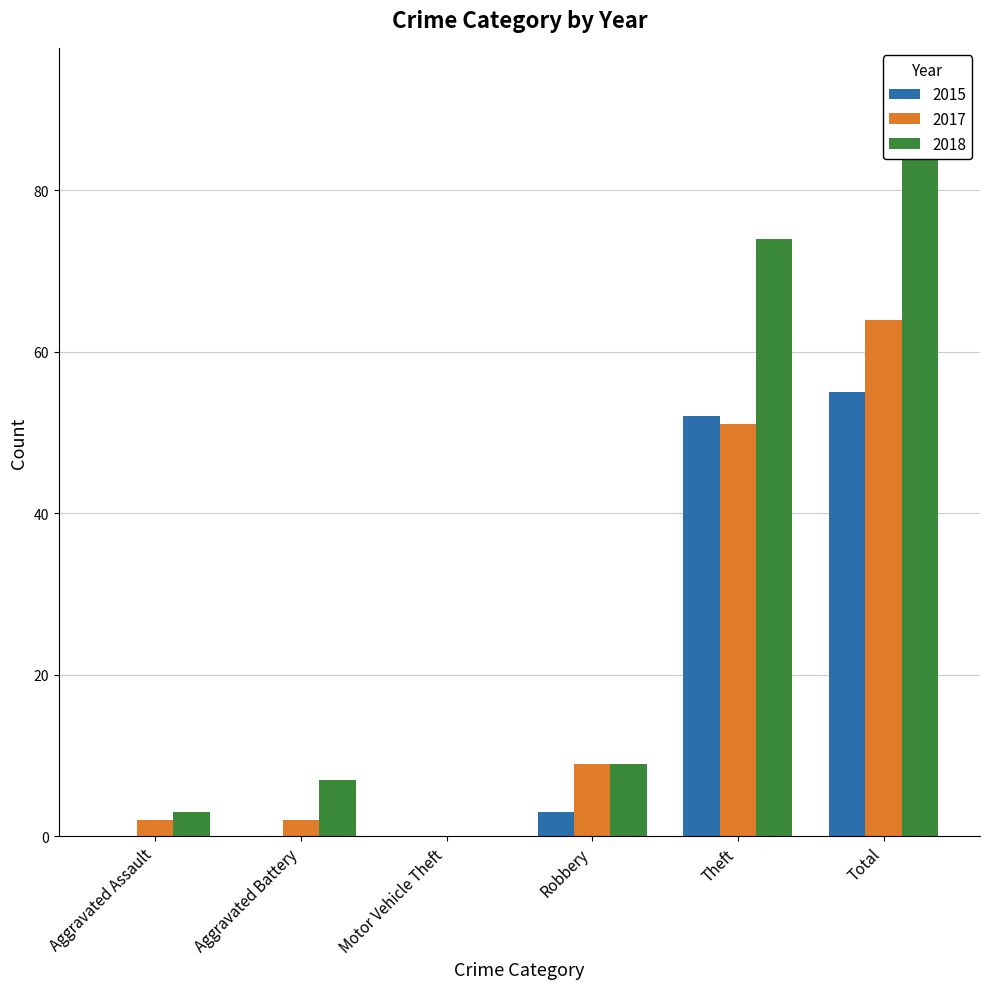

Which series has the largest total across all categories?

2018